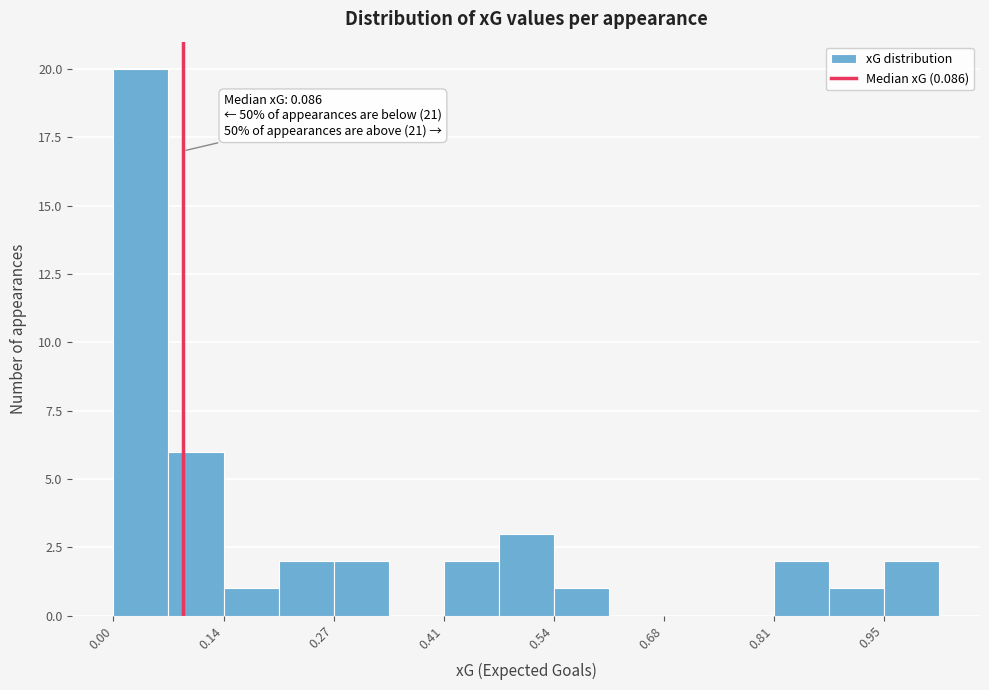

Around what value on the x-axis is the tallest bar? Give the approximate position of its centre, as read against the axis.

0.04